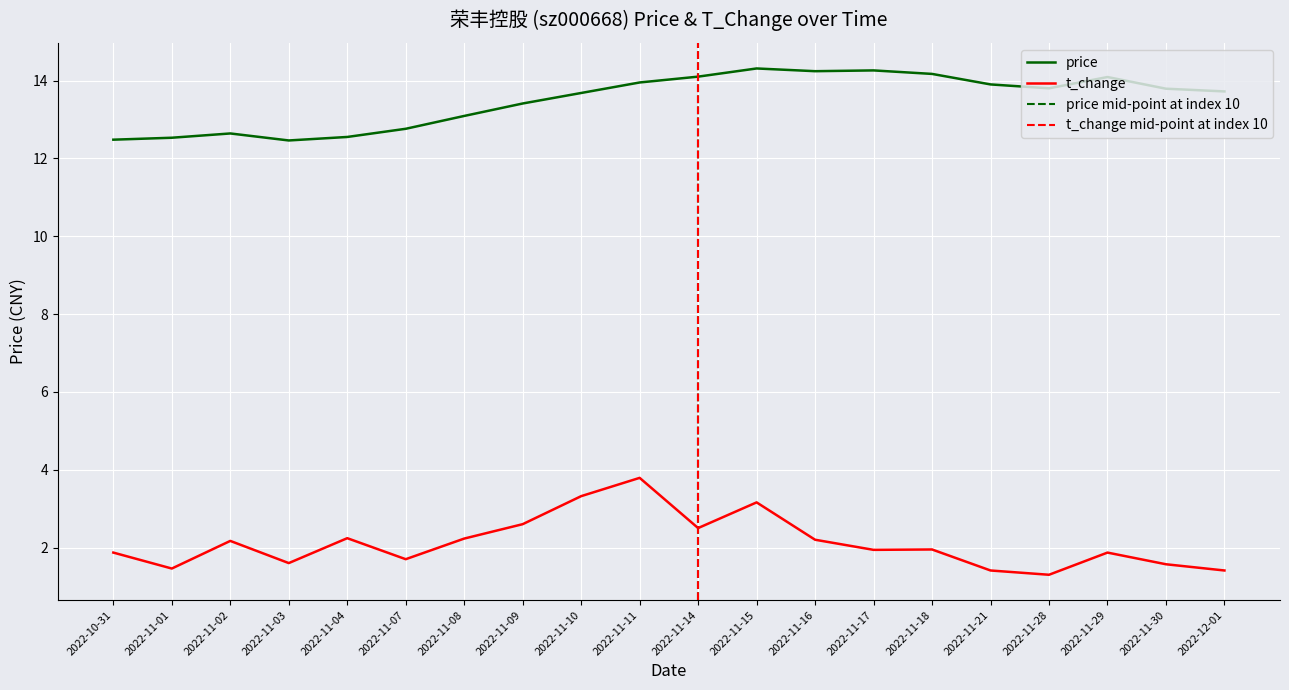

At which category does the chart reach its peak across all series?

2022-11-15